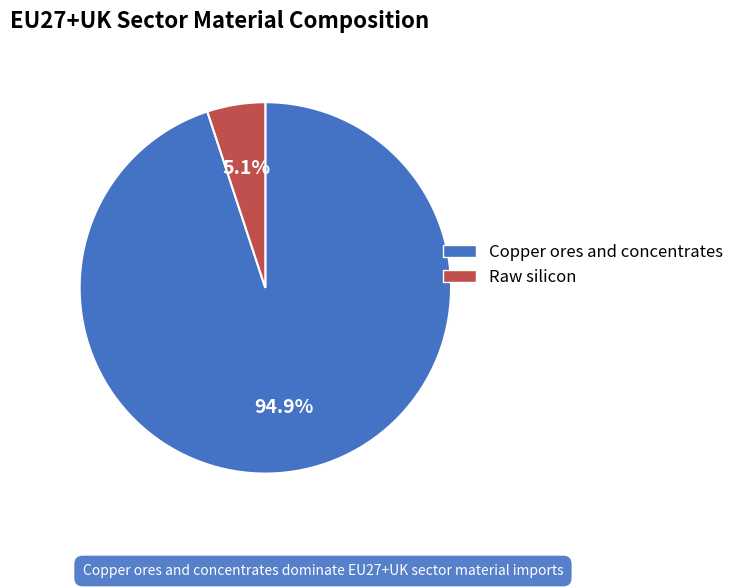

How many segments does this pie chart have?

2